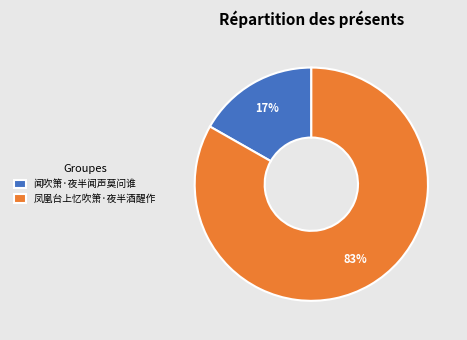

Does 凤凰台上忆吹箫·夜半酒醒作 represent more than half of the total?

Yes